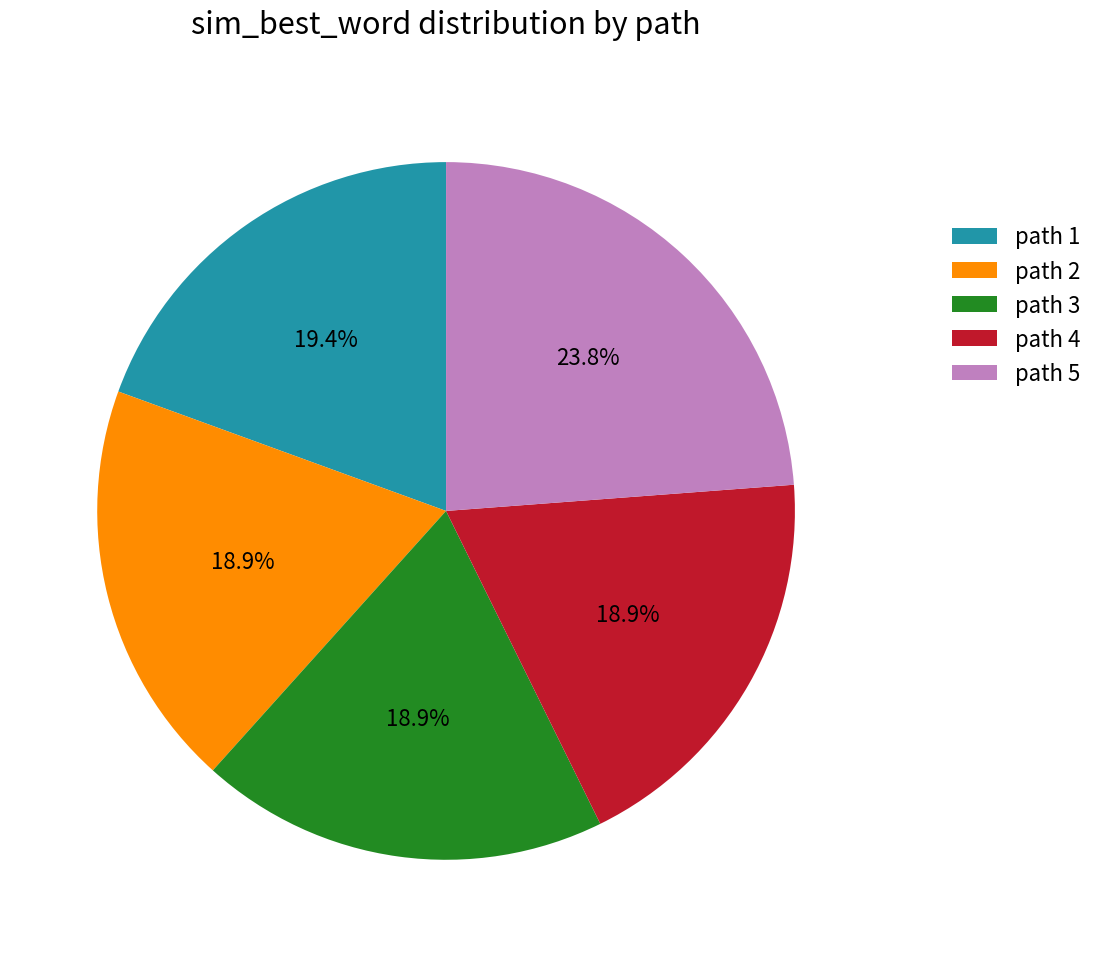

Combined, what portion of the pie is path 1 and path 2?

38.3%